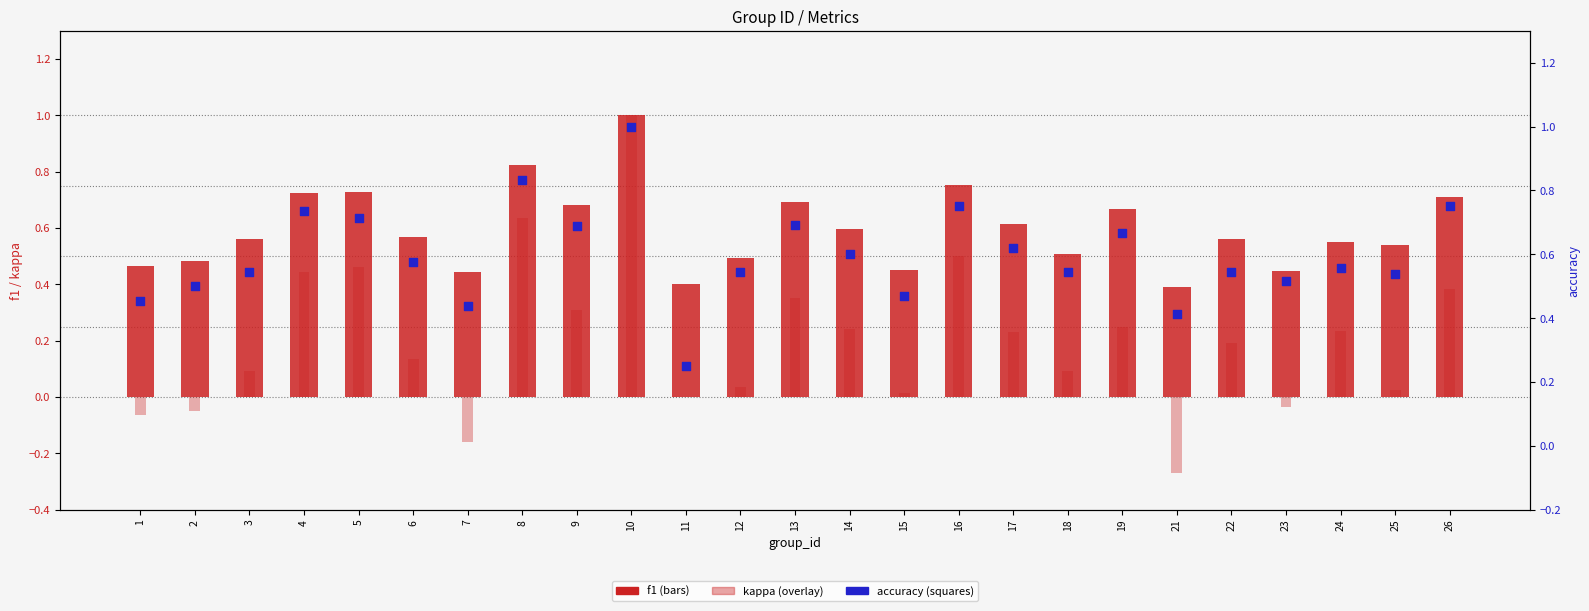

Which series reaches the maximum Y coordinate?

f1